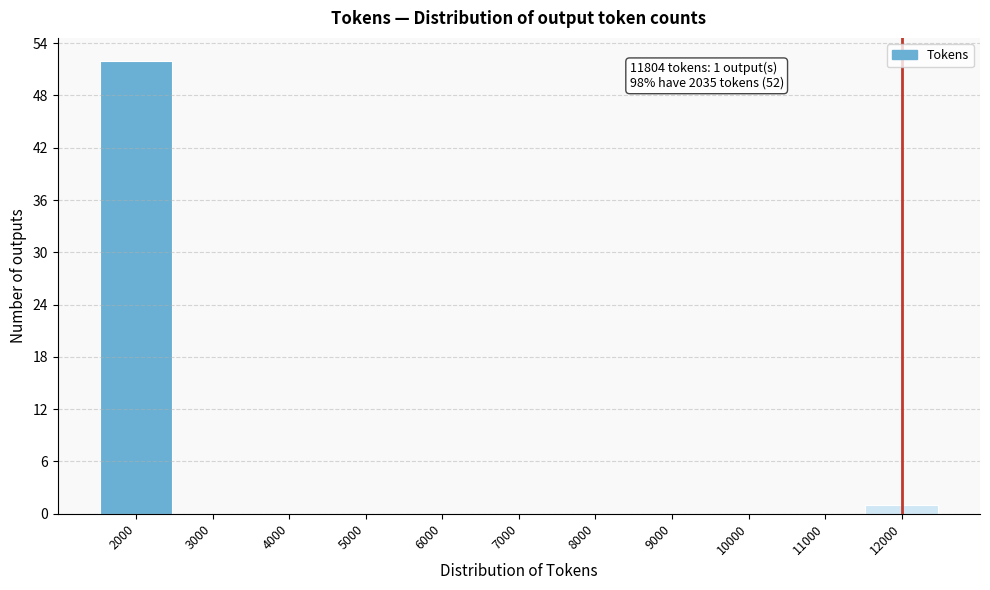

Over which range of the x-axis is the bar tallest?

1500 to 2500